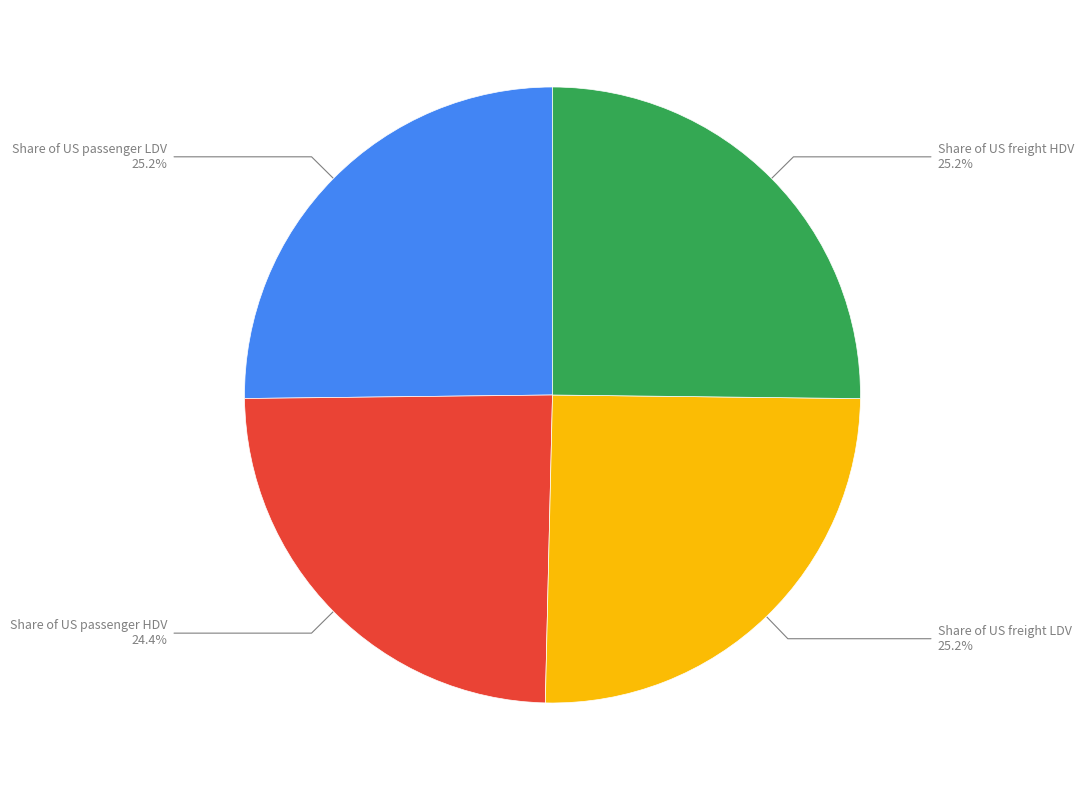

Does any single category account for the majority?

No